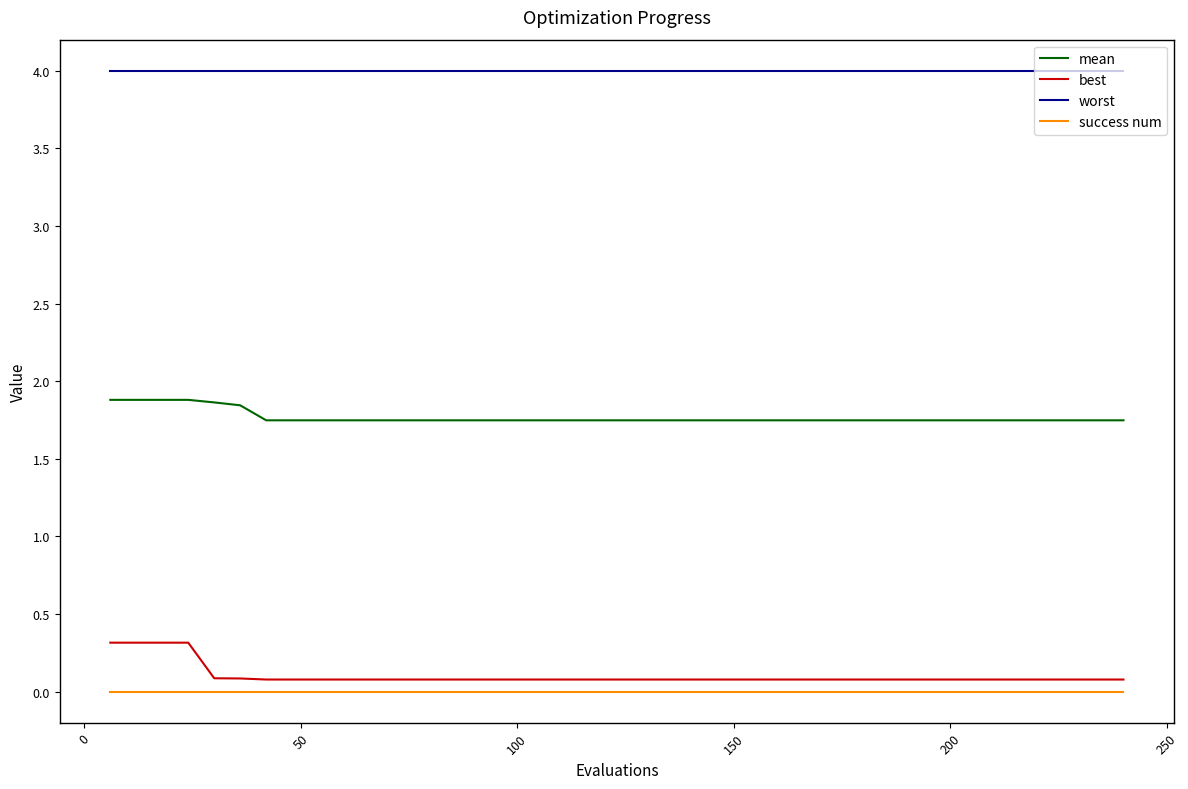

Which series has the largest total across all categories?

worst